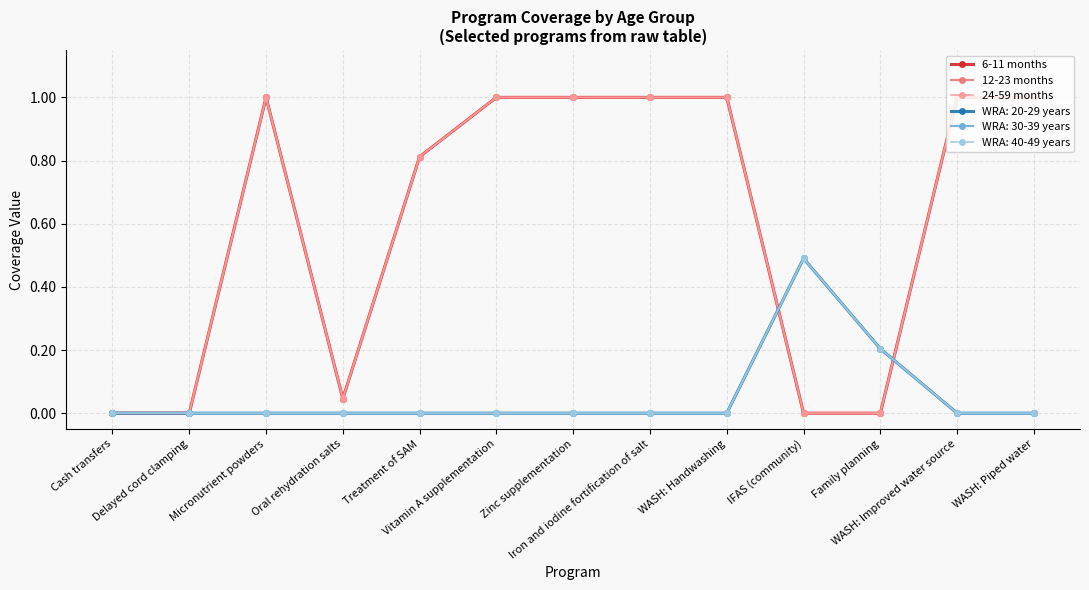

Does the chart have visible grid lines?

Yes